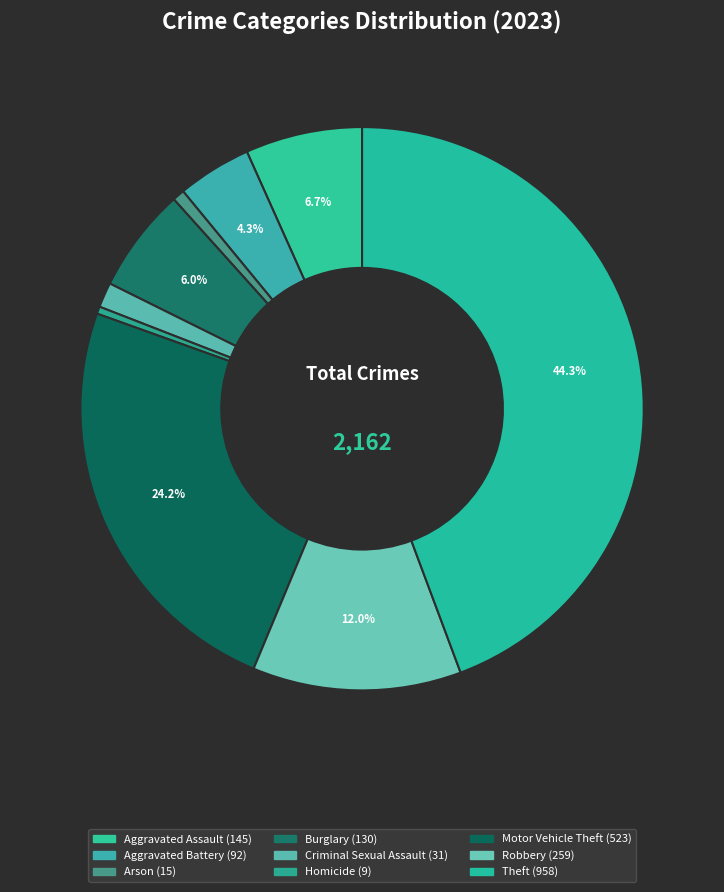

How many slices are in this pie chart?

9